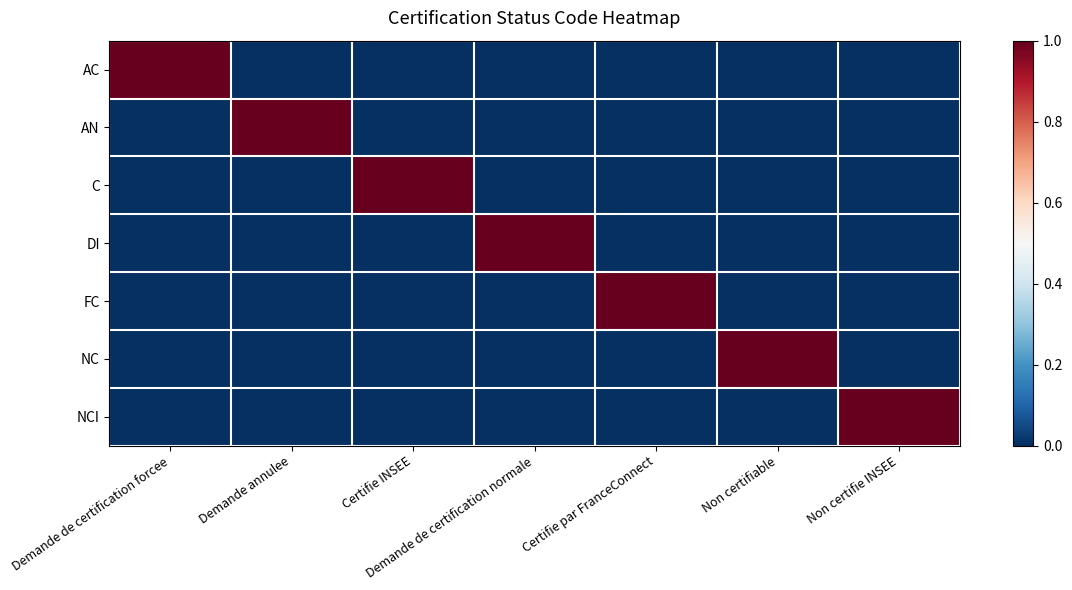

At how many categories does at least one series exceed 0?

7